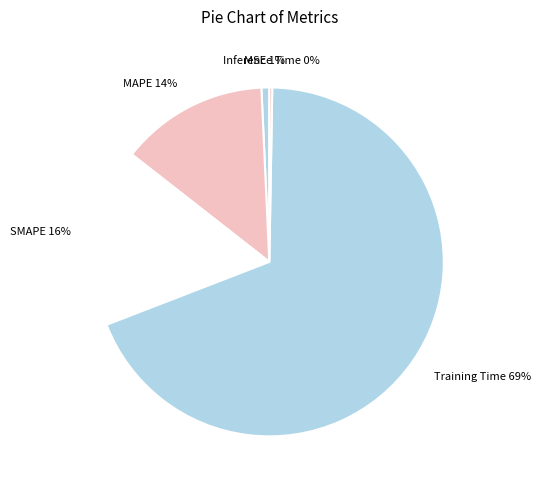

Is the sum of MSE and MAPE greater than half?

No